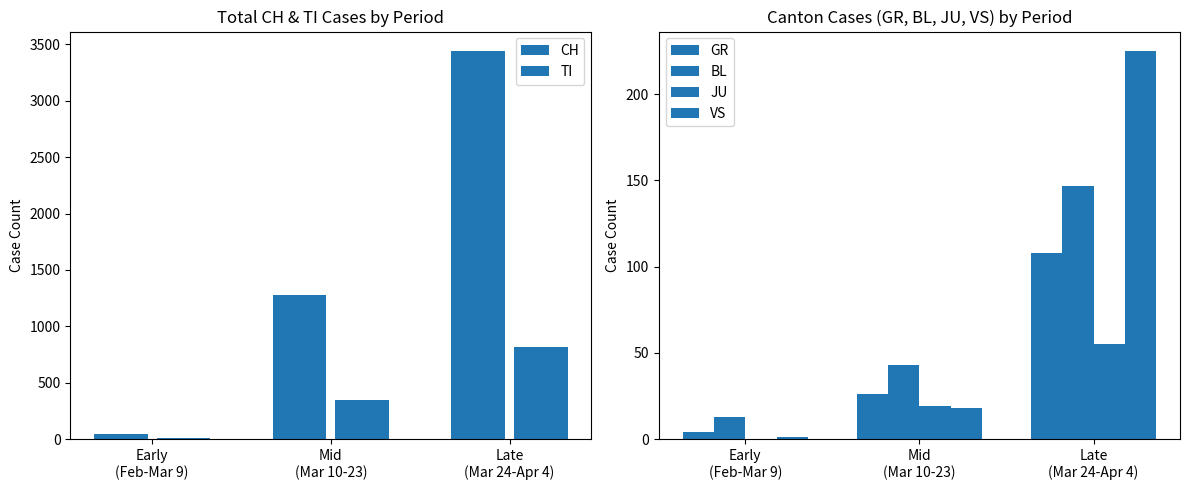

What is the sum of the GR values at Mid
(Mar 10-23) and Late
(Mar 24-Apr 4)?

134